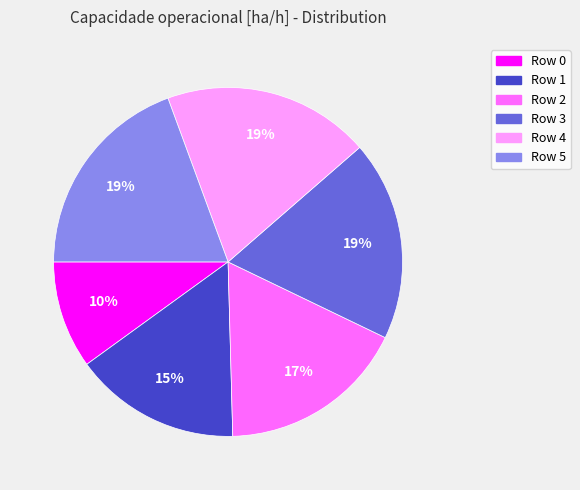

How many slices are in this pie chart?

6